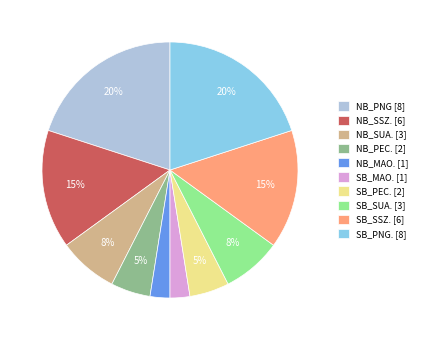

Does any single category account for the majority?

No